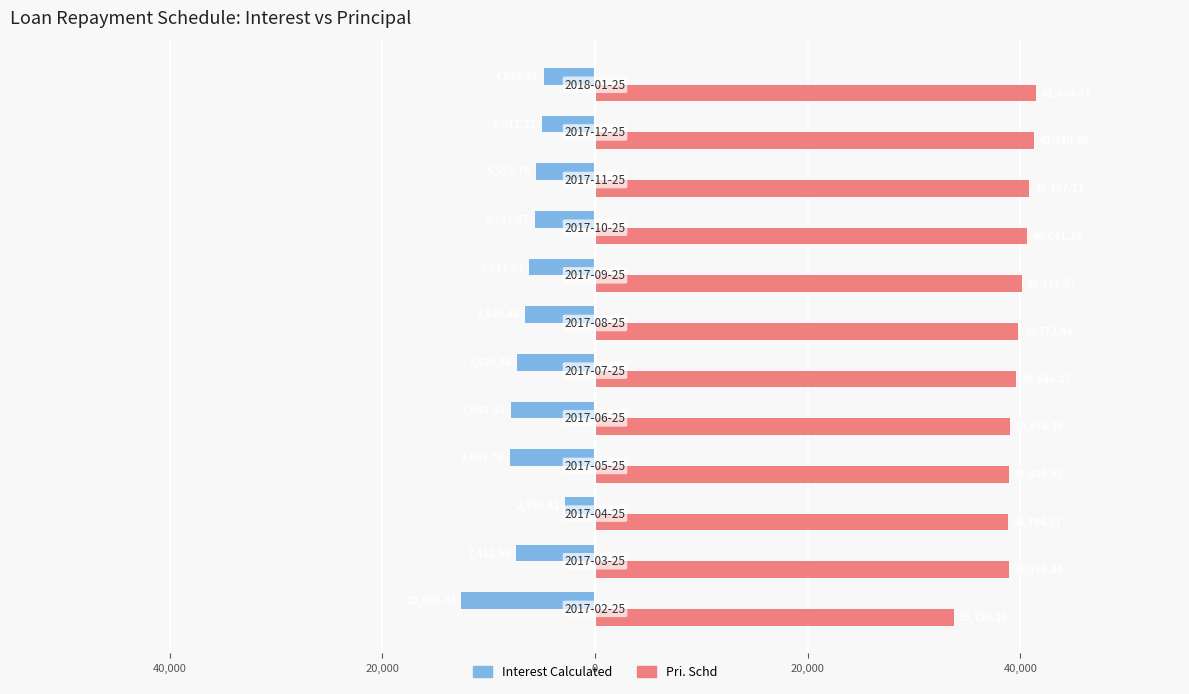

What are all the series names shown in the legend?

Interest Calculated, Pri. Schd